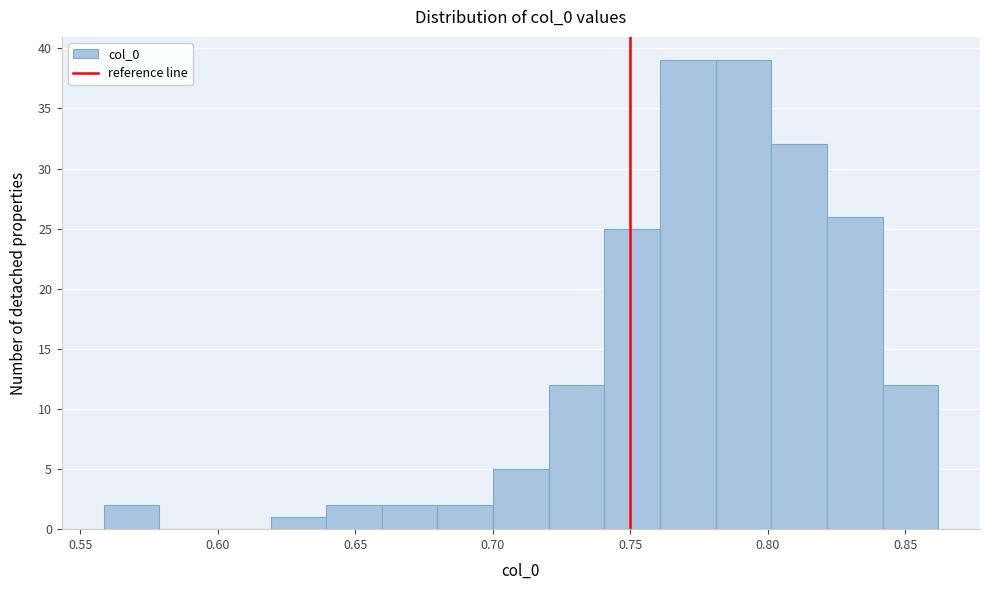

Reading left to right, list every bar in this chart as the range it spans on the x-axis followed by its height. Neither the bar edges nor the heights are printed on the chart, so give them approximately, as read against the axes.

0.56 to 0.58: 2
0.58 to 0.60: 0
0.60 to 0.62: 0
0.62 to 0.64: 1
0.64 to 0.66: 2
0.66 to 0.68: 2
0.68 to 0.70: 2
0.70 to 0.72: 5
0.72 to 0.74: 12
0.74 to 0.76: 25
0.76 to 0.78: 39
0.78 to 0.80: 39
0.80 to 0.82: 32
0.82 to 0.84: 26
0.84 to 0.86: 12